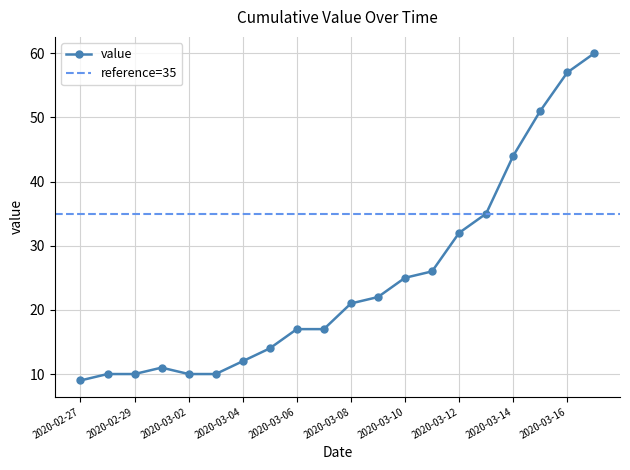

What is the sum of the values at 2020-03-01 and 2020-02-27?

20